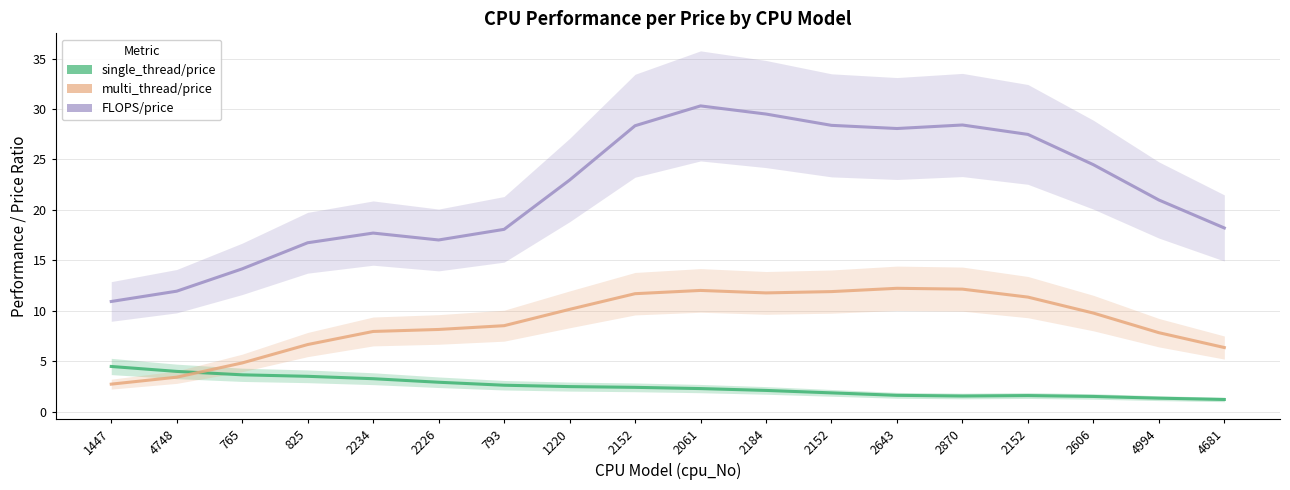

How many values in the multi_thread/price series exceed 9?

9